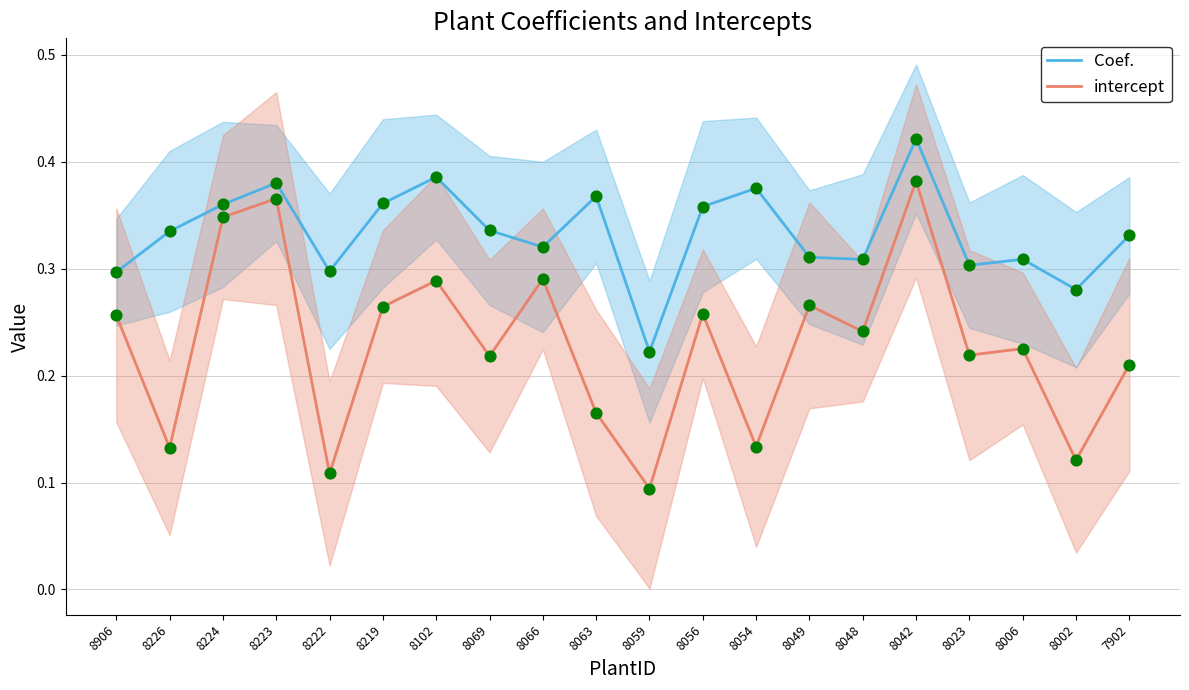

Which series has the largest total across all categories?

Coef.